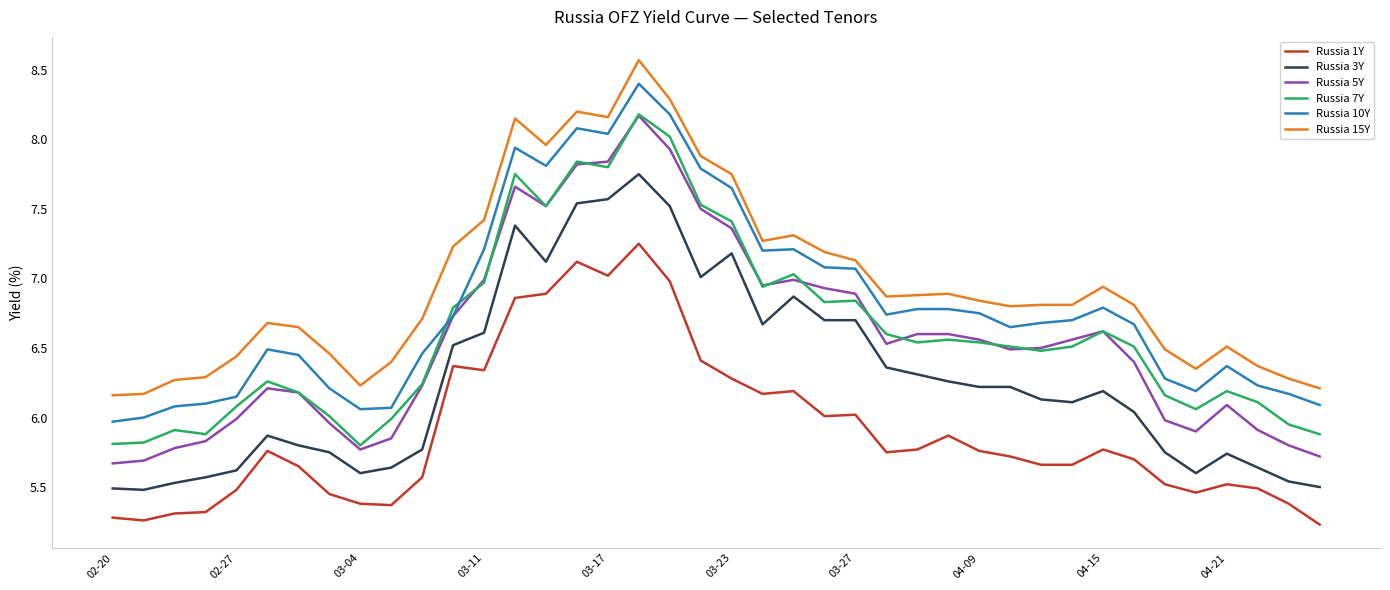

Which series has the largest total across all categories?

Russia 15Y